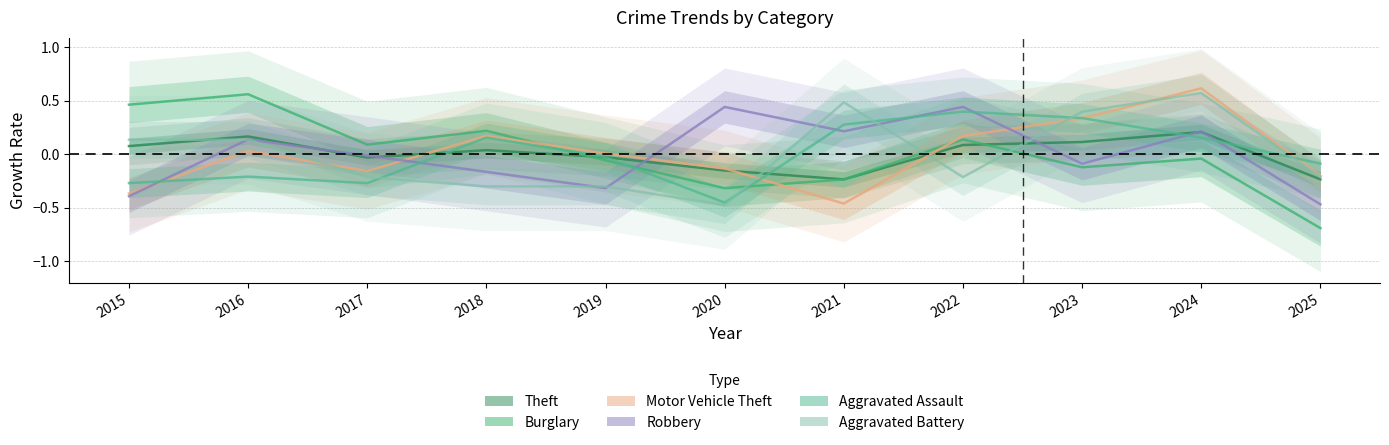

True or false: Robbery and Theft cross at least once.

True